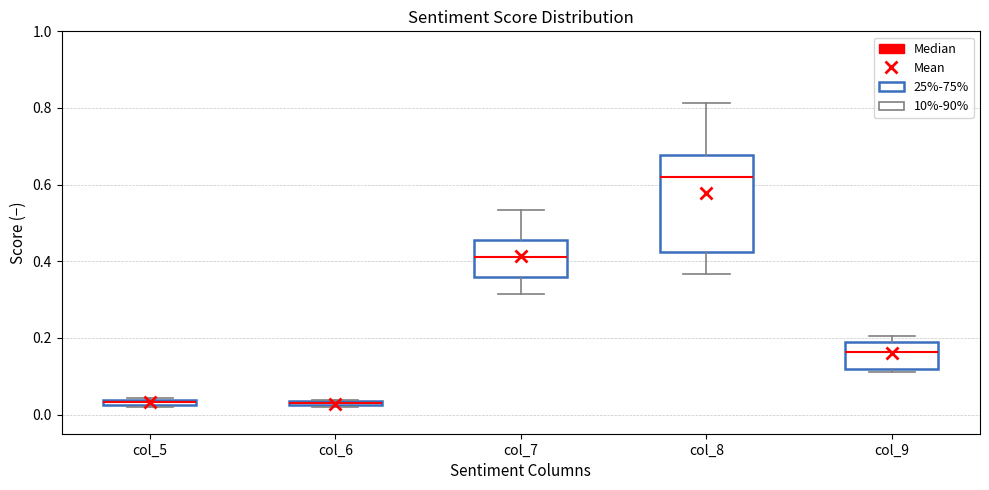

Where is the lower edge of the box for col_5 on the y-axis? The values are not printed on the chart, so give them approximately, as read against the axis.

0.02